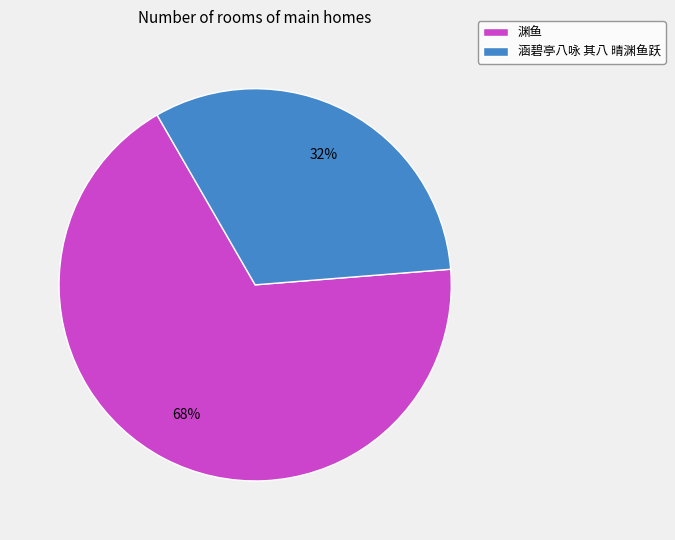

What is the ratio of the value at 渊鱼 to the value at 涵碧亭八咏 其八 晴渊鱼跃?

2.1